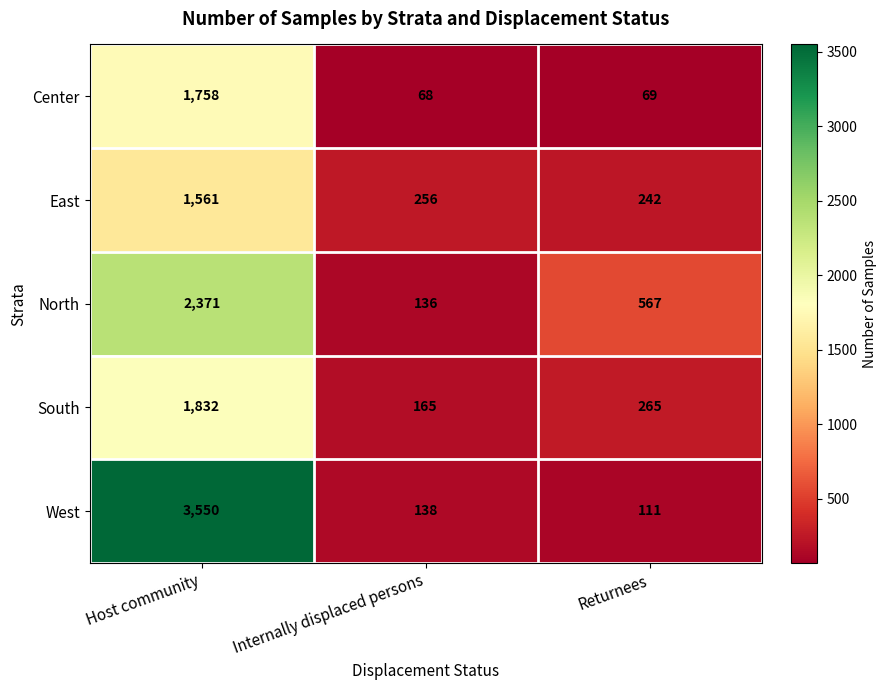

Between Internally displaced persons and Returnees, which series saw the biggest shift?

North